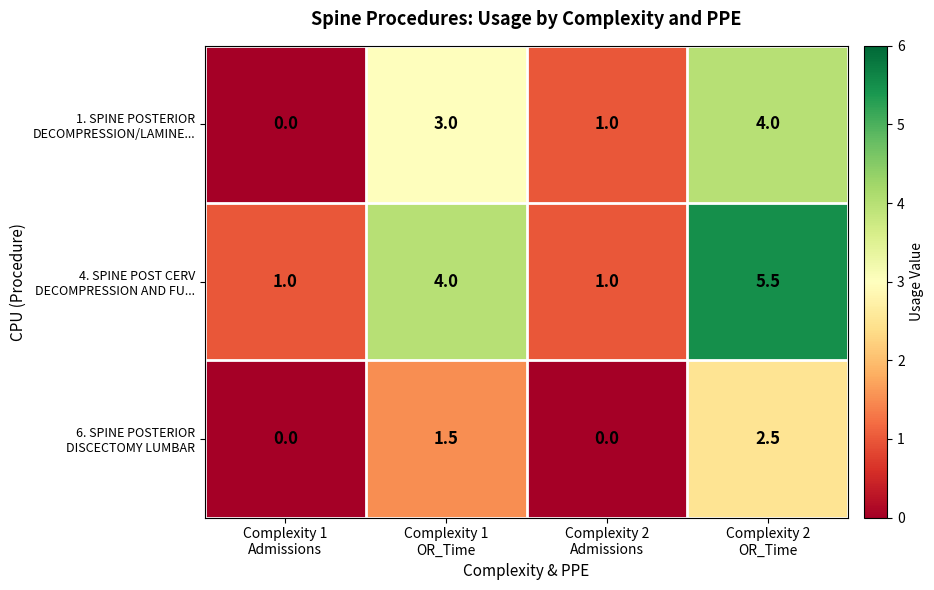

What is the greatest value displayed?

5.5